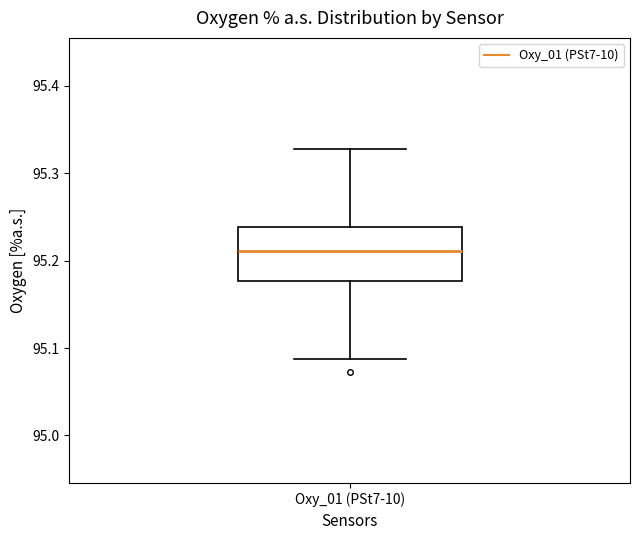

Read this box plot against the y-axis: the position of the median line, the range covered by the box, and the ends of both whiskers. The values are not printed on the chart, so give them approximately, as read against the axis.

median 95.21, box 95.18 to 95.24, whiskers 95.09 to 95.33